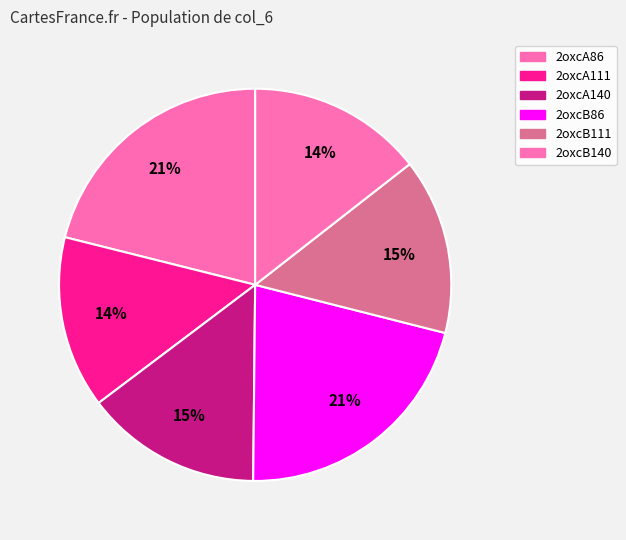

To the nearest percent, what is the difference between the largest and smallest slice percentages?

7%